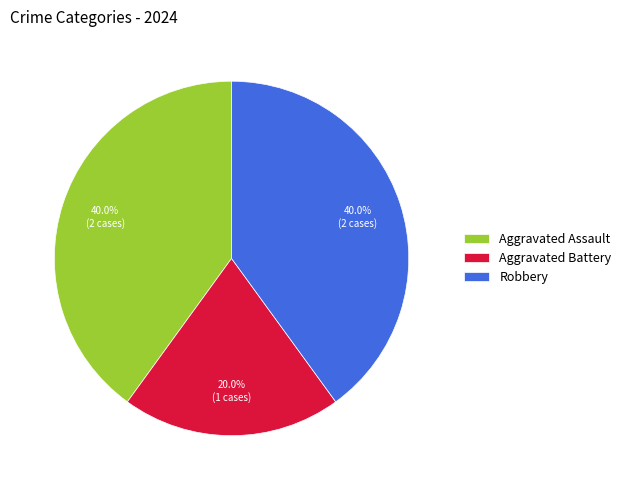

Does any single category account for the majority?

No